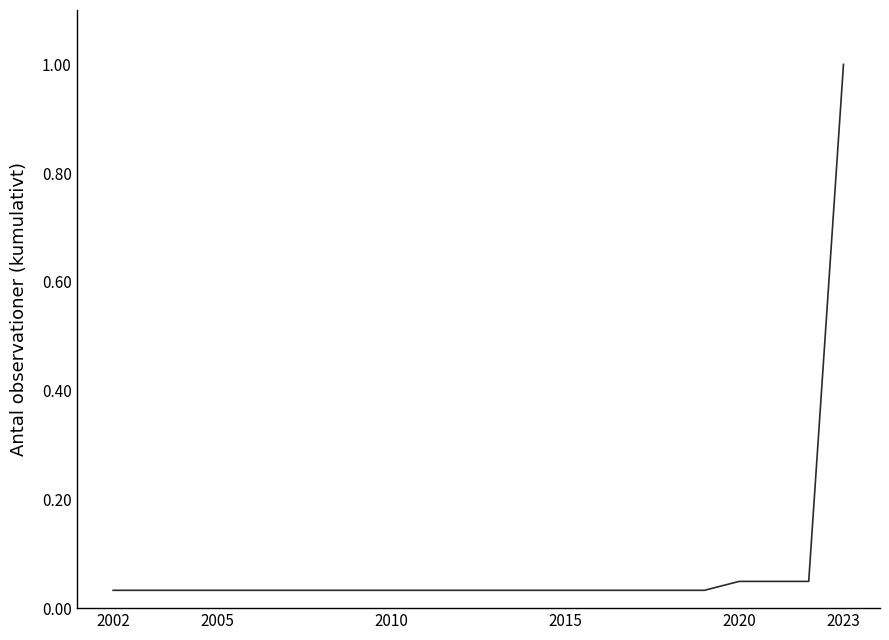

What is the average value?

0.1